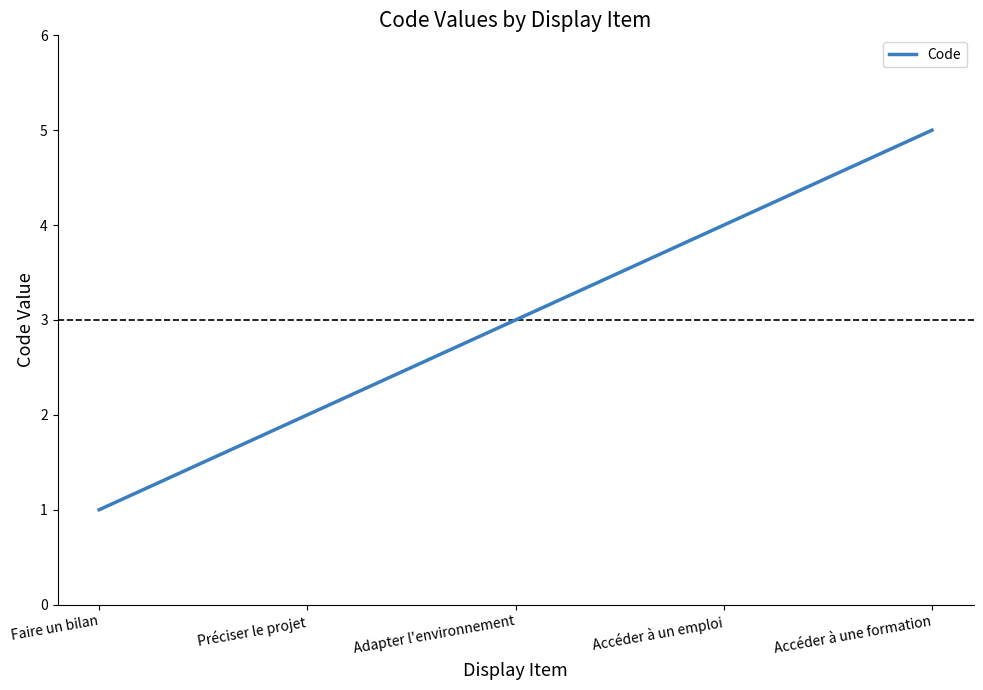

What is the sum of the values at Faire un bilan and Préciser le projet?

3